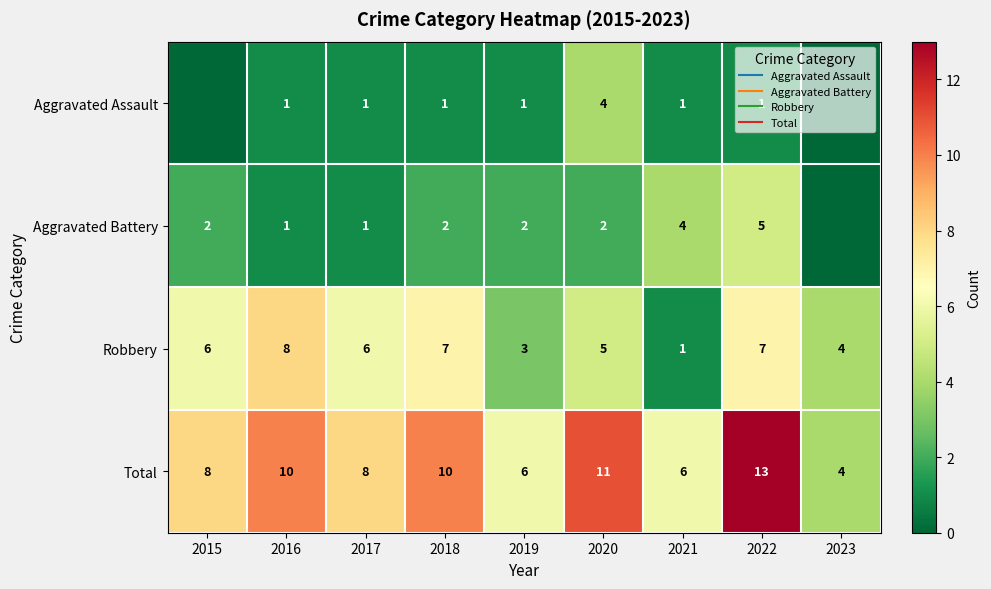

Which category has the lowest value in the Robbery series?

2021